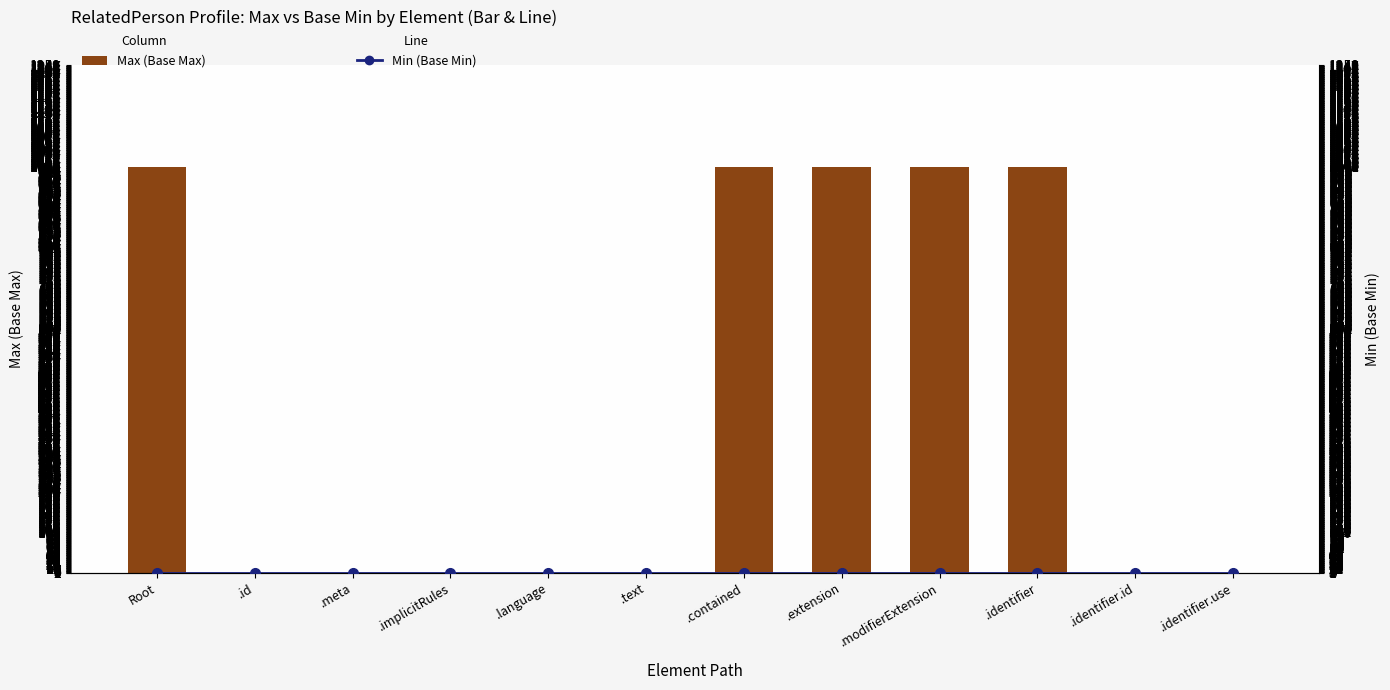

Does the chart contain any negative values?

No